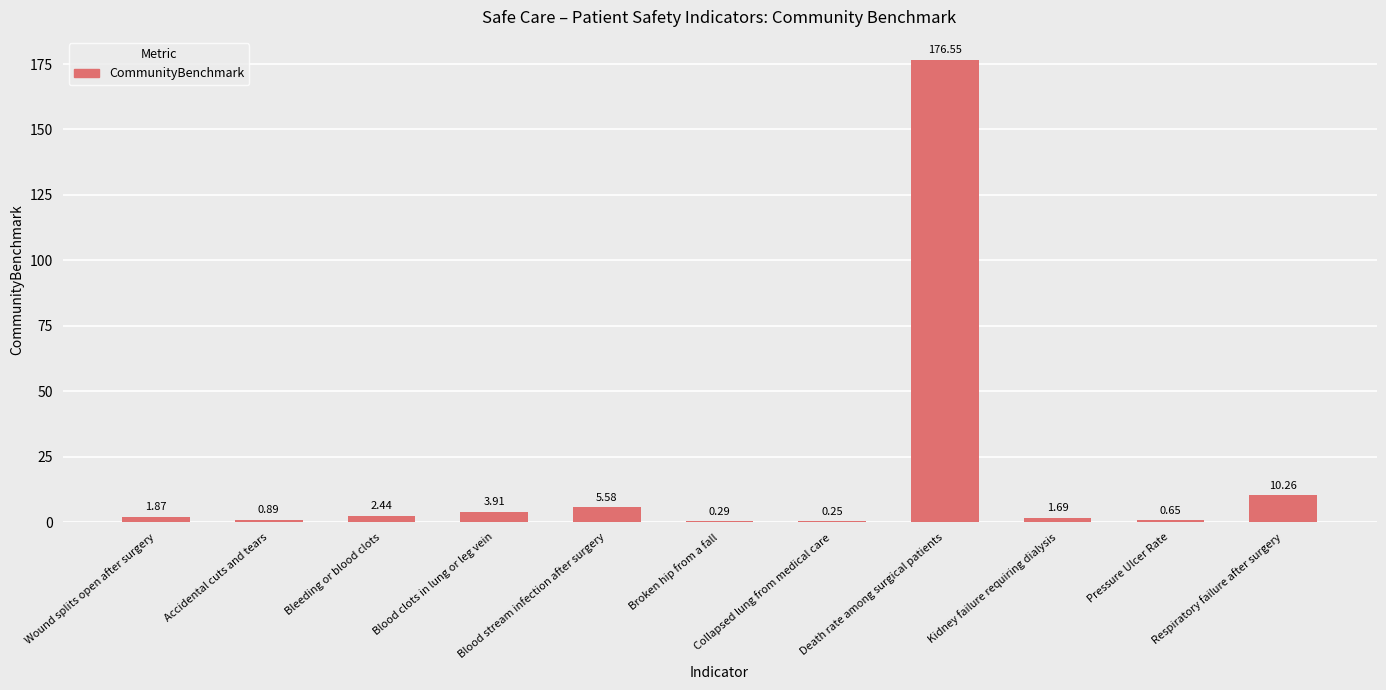

What is the sum of the values at Blood stream infection after surgery and Broken hip from a fall?

5.9